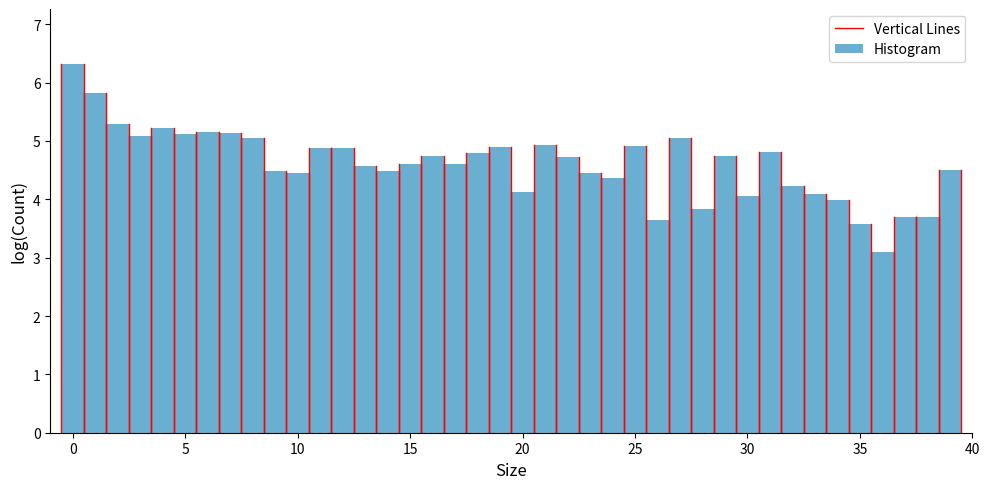

Read against the x-axis, roughly where is the centre of the tallest bar?

0.0